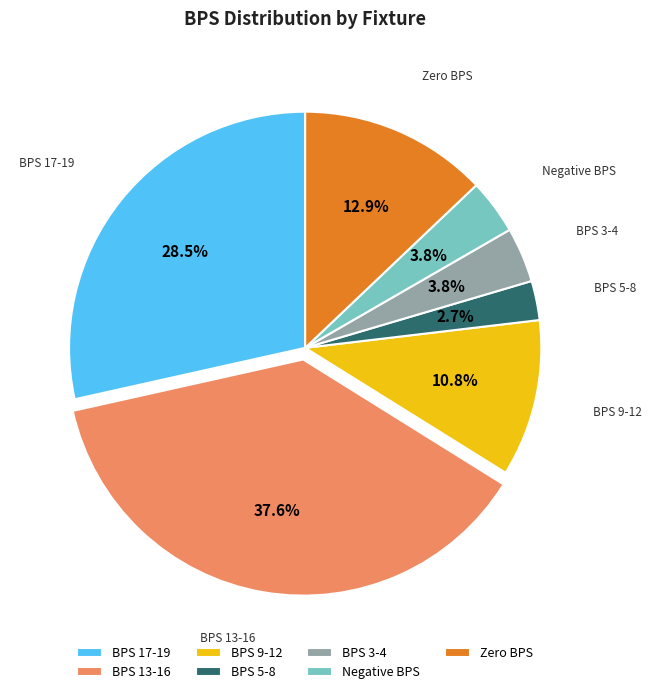

Between BPS 9-12 and BPS 13-16, which is larger?

BPS 13-16